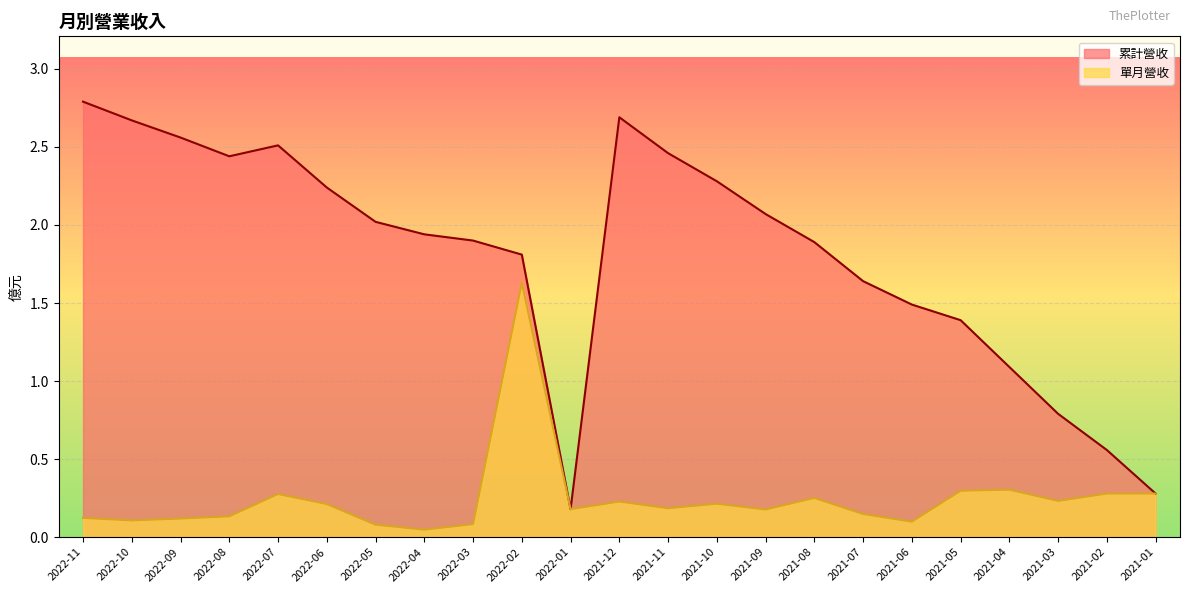

Which category has the lowest value in the 單月營收 series?

2022-04